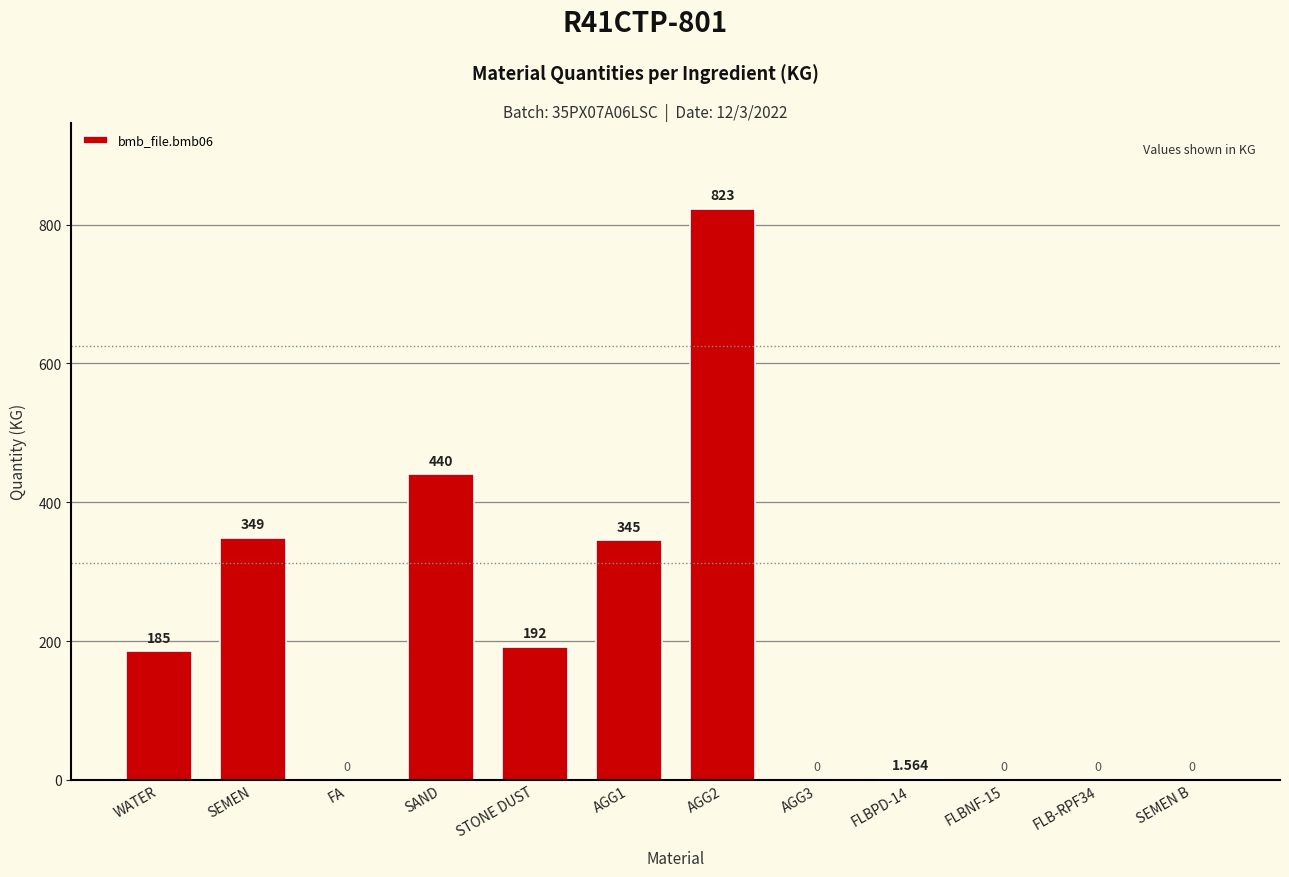

How many series are shown in this chart?

1